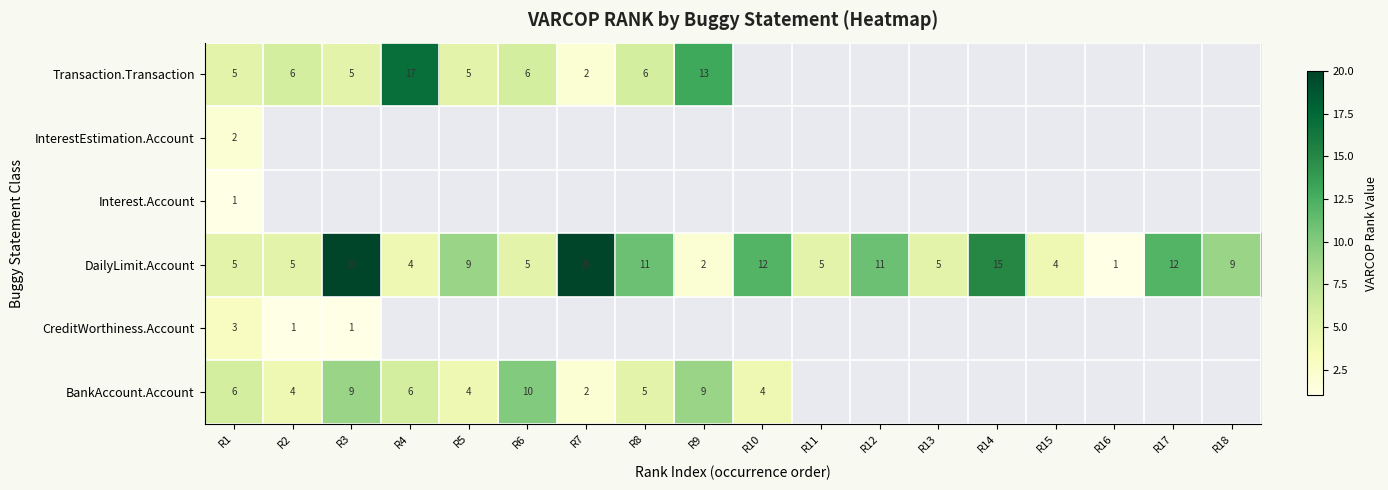

Where does the DailyLimit.Account series first go above 9?

R3